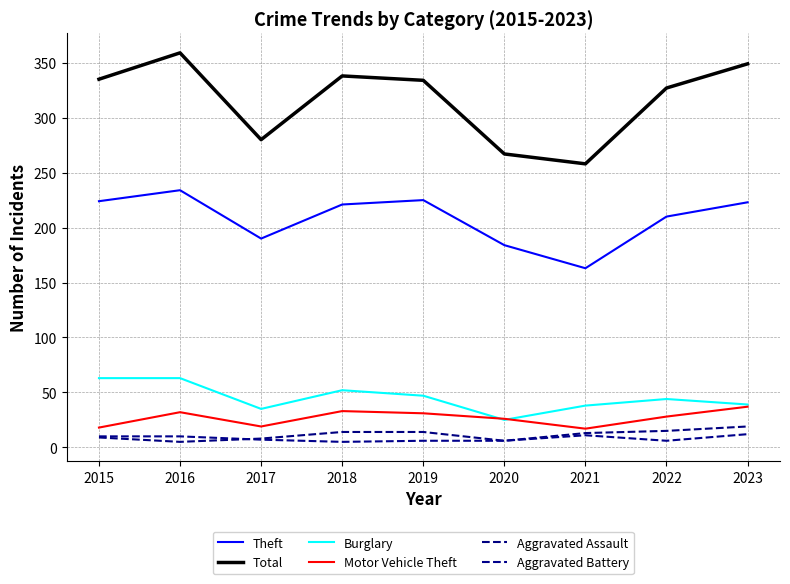

True or false: Aggravated Battery and Total cross at least once.

False